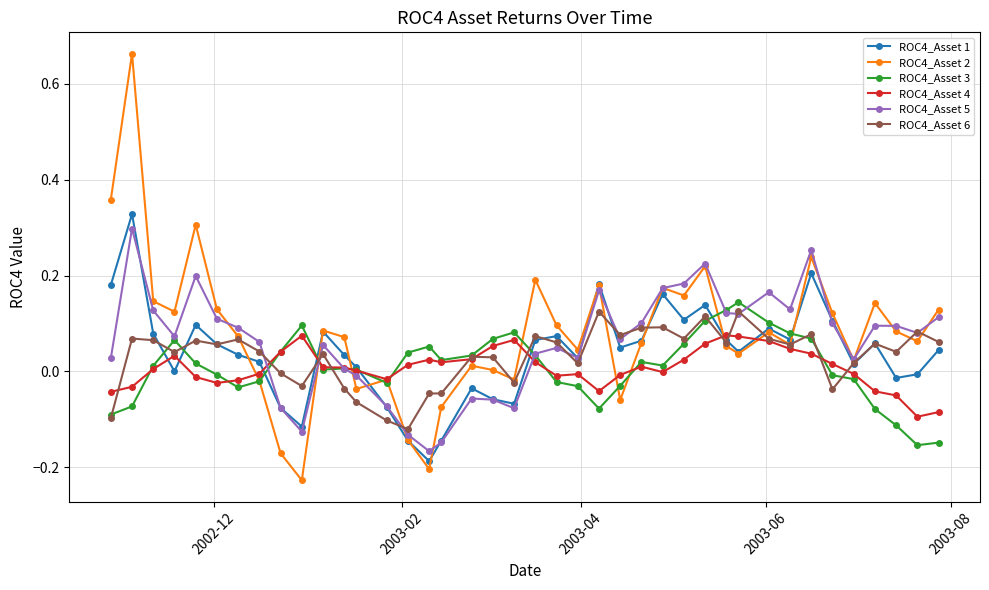

True or false: ROC4_Asset 6 has more than 0 points higher than both neighbors.

True